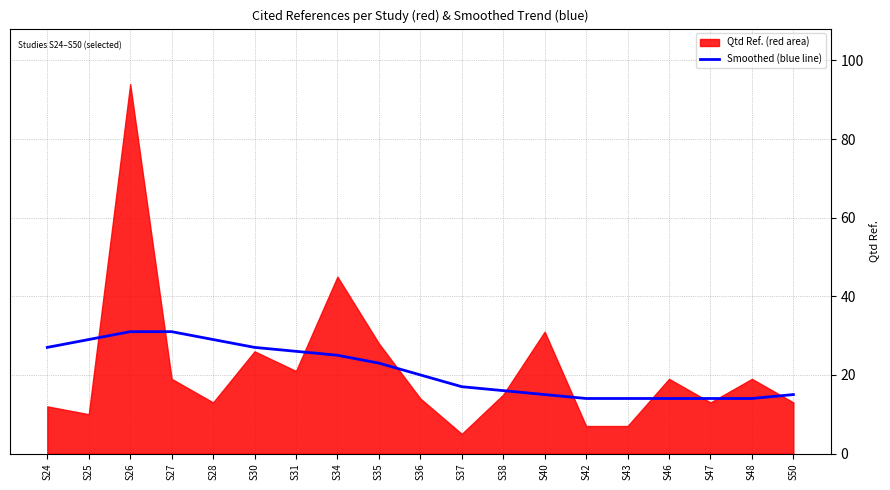

How many lines are shown in the chart?

1